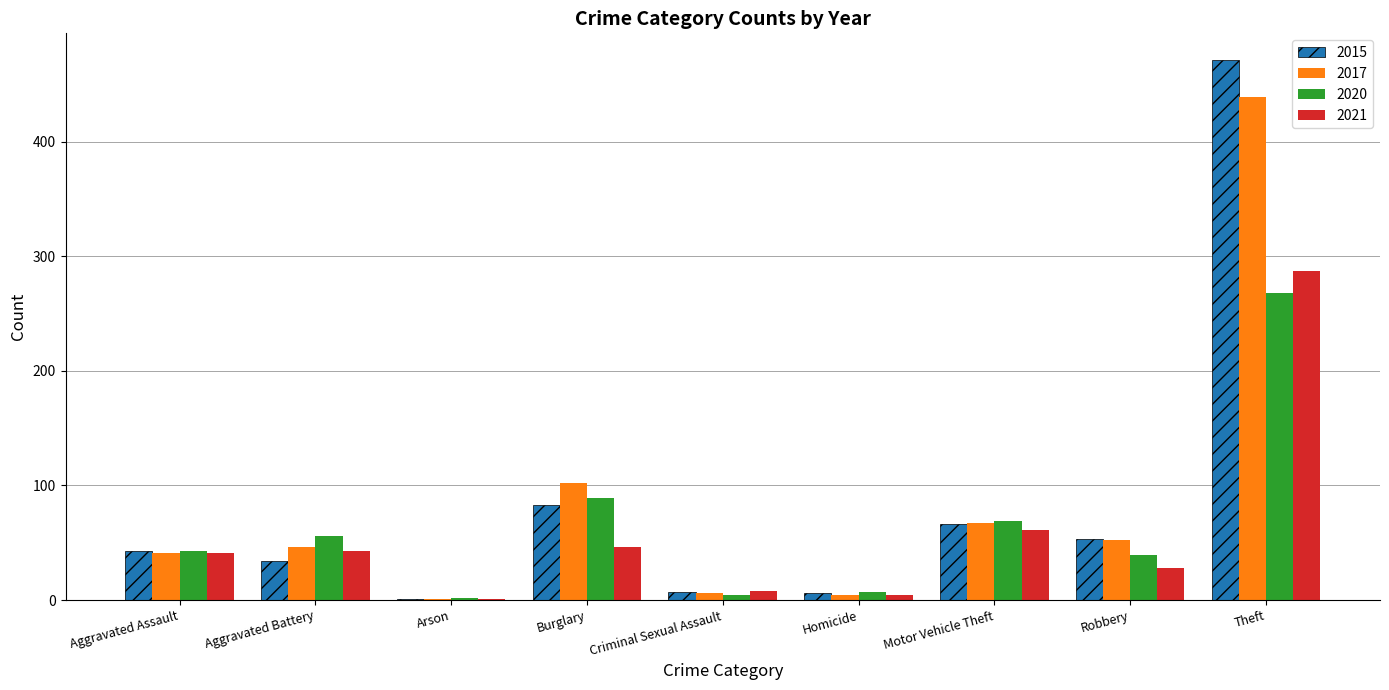

Between Criminal Sexual Assault and Theft, which series saw the biggest shift?

2015